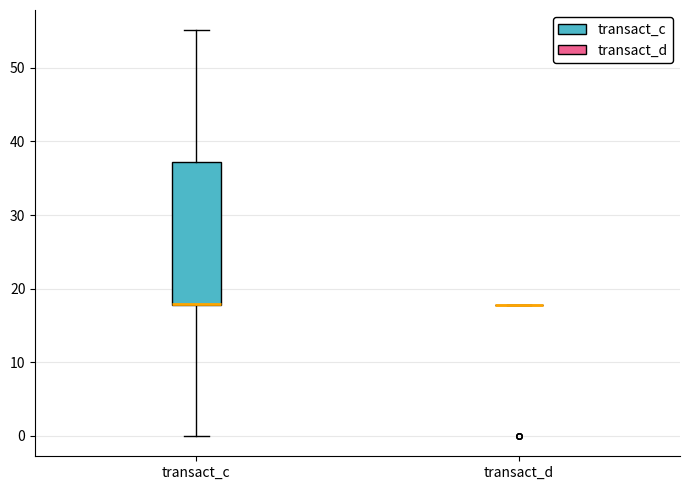

Reading left to right, read every box against the y-axis: the position of its median line, the range the box covers, and the ends of its whiskers. The values are not printed on the chart, so give them approximately, as read against the axis.

transact_c: median 18 (drawn on the box's lower edge), box 18 to 37, whiskers 0 to 55
transact_d: box collapsed to a line at 18, whiskers 18 to 18